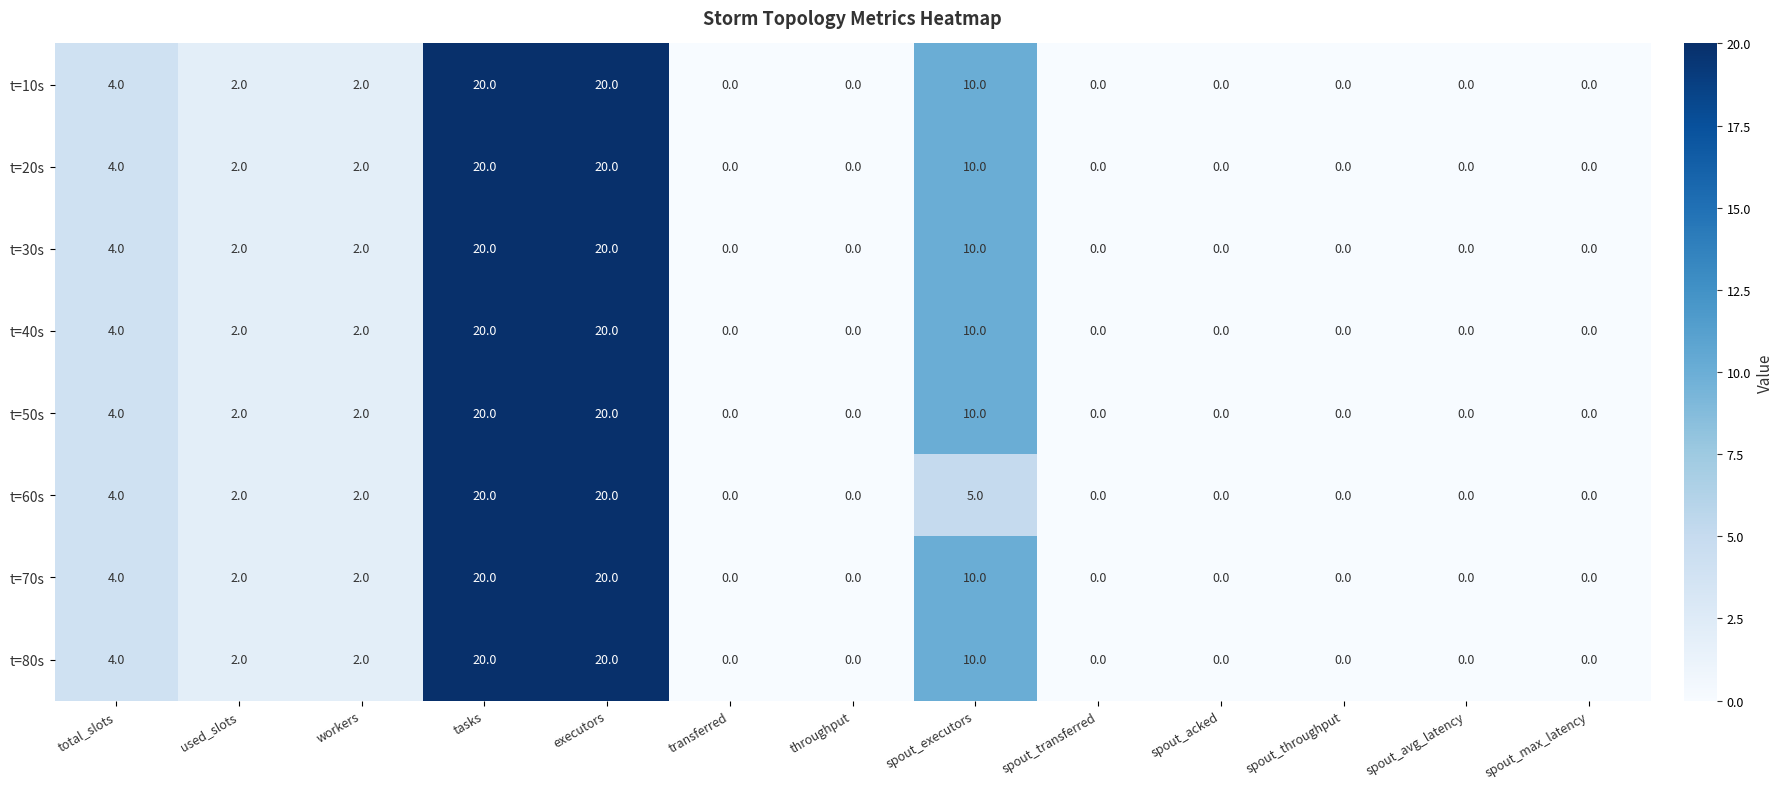

How many values in t=30s are above zero?

6